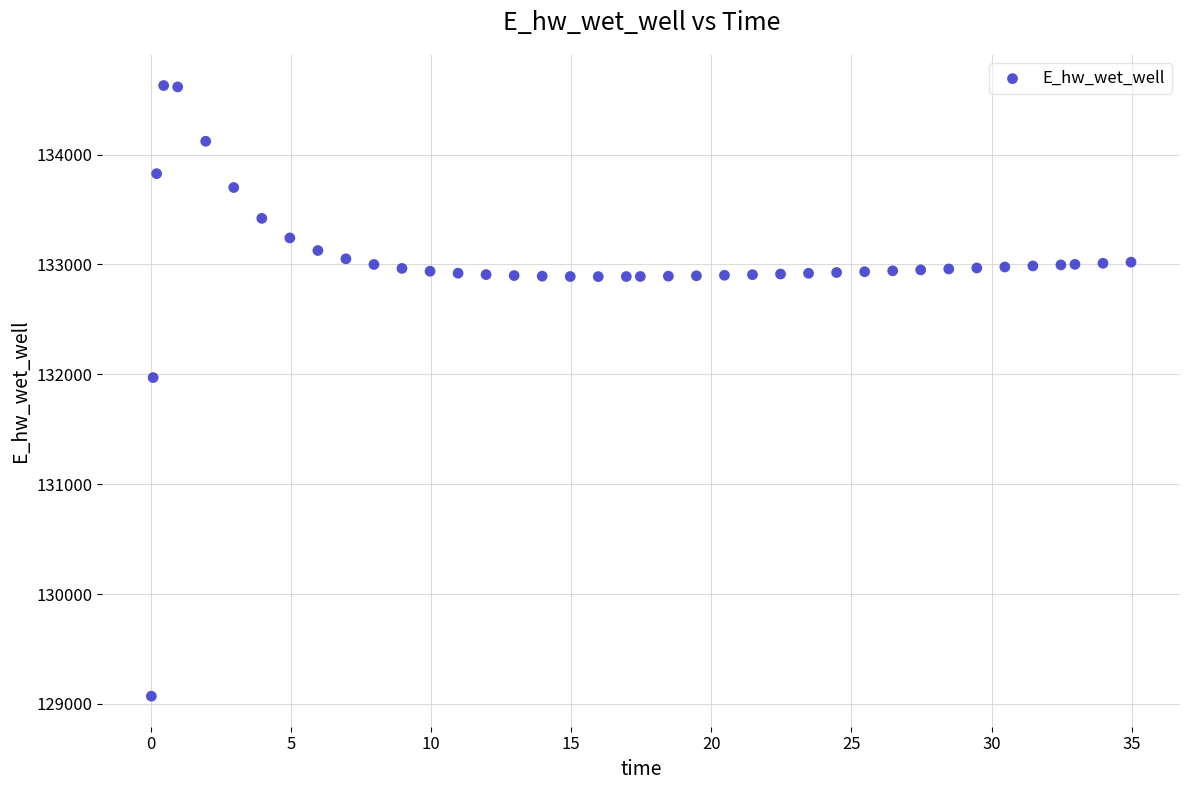

What Y value in the scatter plot is closest to 131849?

131970.0